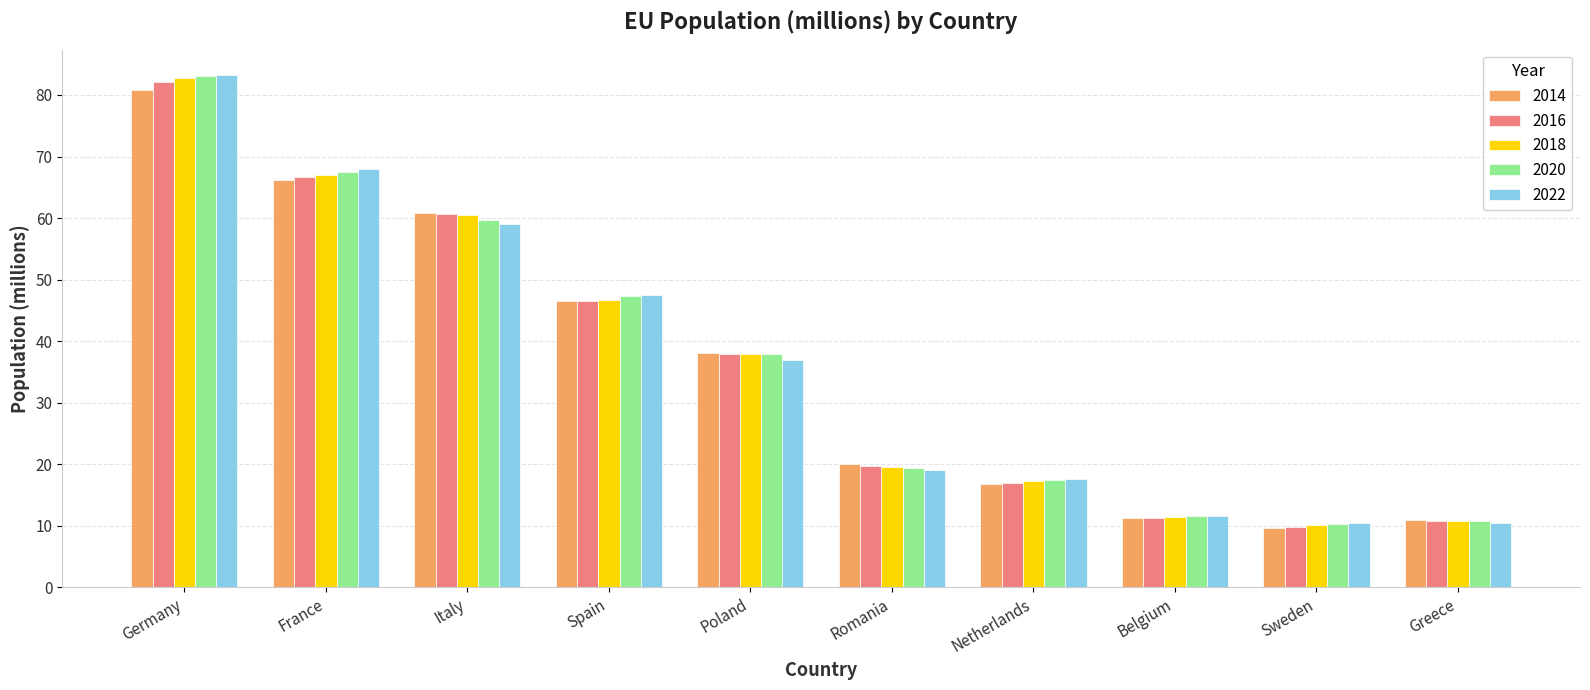

Is it true that 2022 equals 7.5 at Netherlands?

False